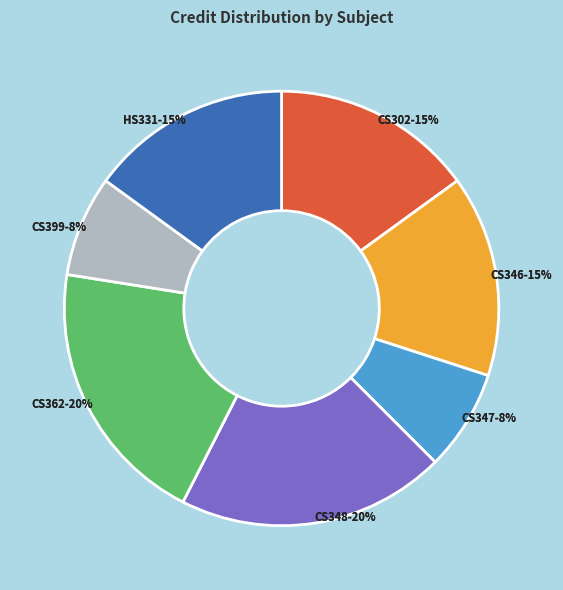

Is it true that HS331 Sociology of Development is 25% of the pie?

False